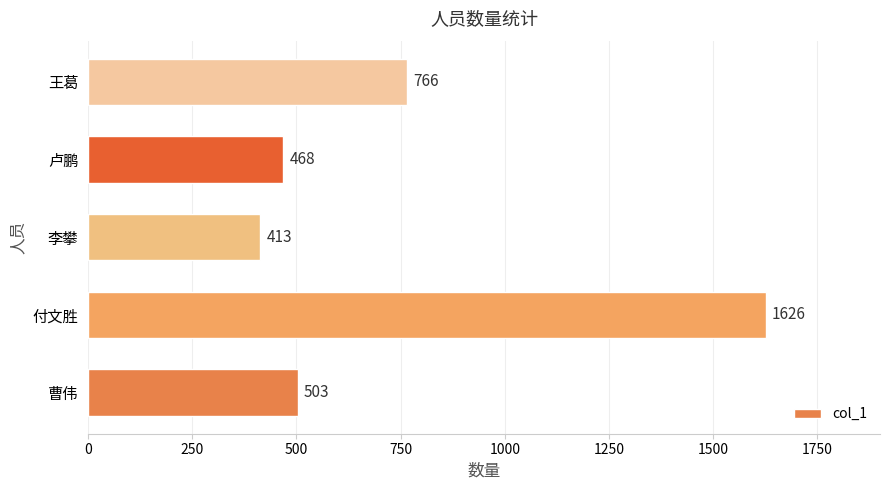

Does the chart contain stacked bars?

No